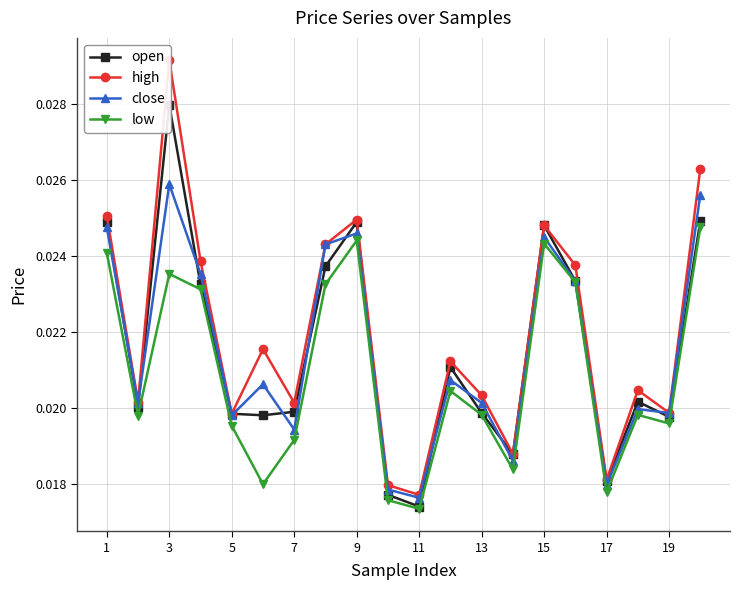

At which label does close reach its peak?

3